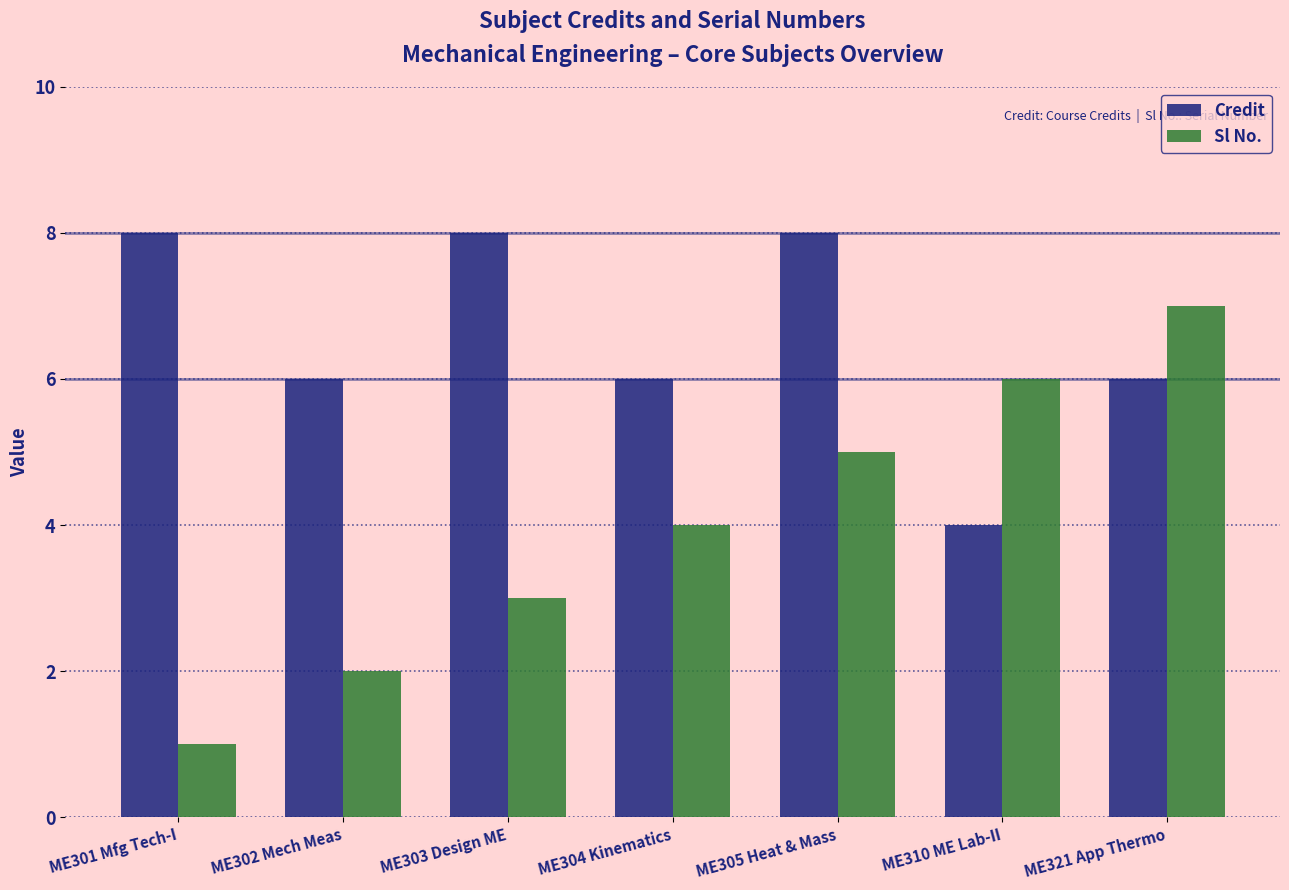

What is the maximum value shown in the chart?

8